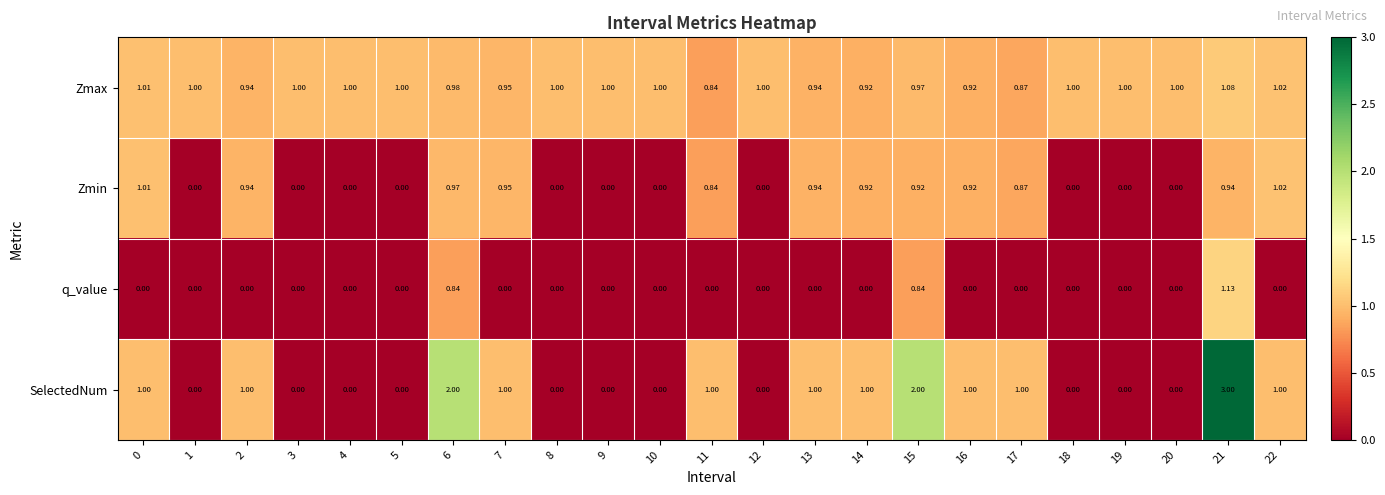

Which series has the largest range (max minus min)?

SelectedNum